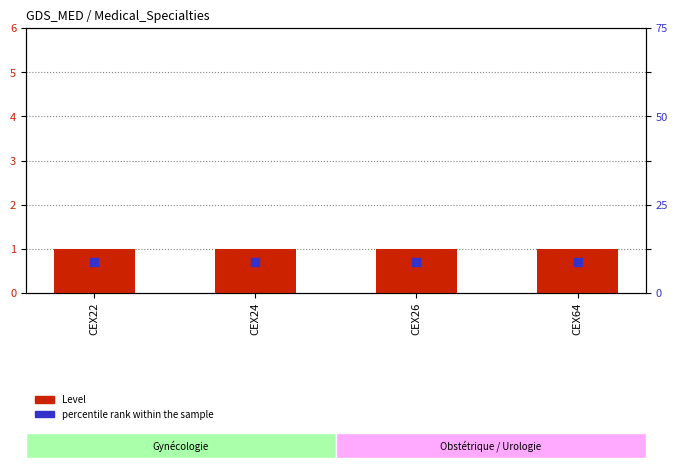

What is the total value across all series at CEX26?

1.7